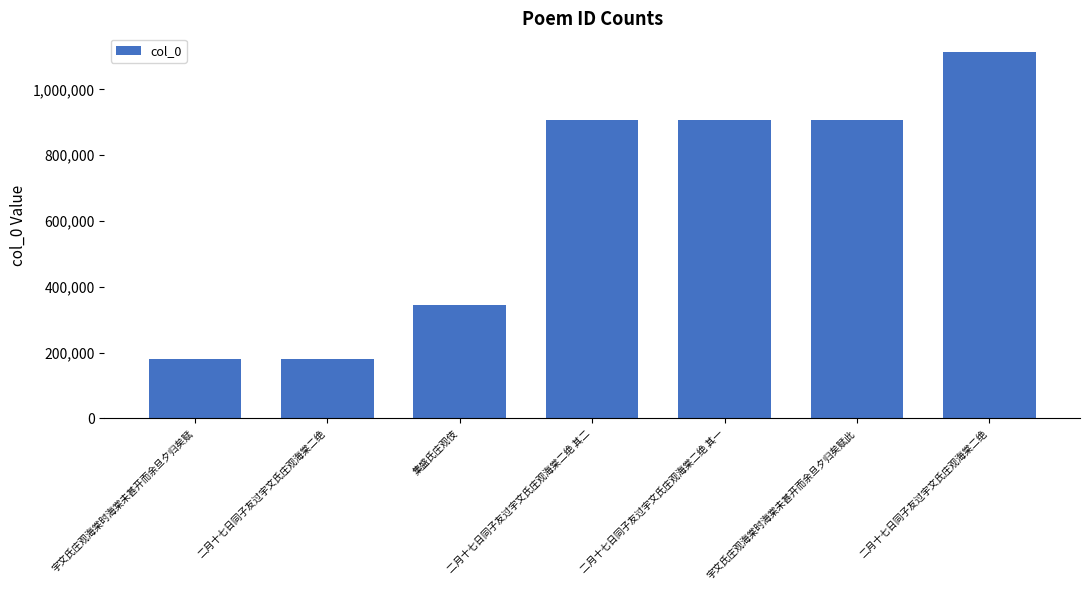

Reading right to left, extract all data points from this chart.

1114550	908047	907892	907891	343945	180363	179988